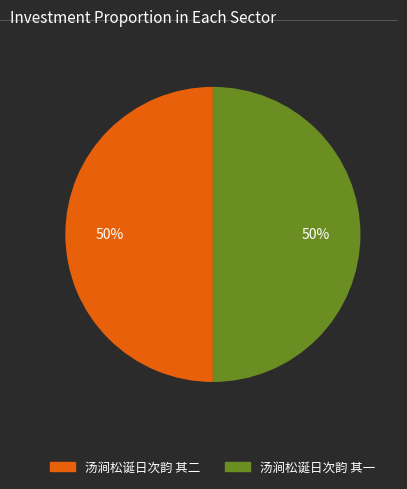

What is the ratio of the value at 汤涧松诞日次韵 其一 to the value at 汤涧松诞日次韵 其二?

1.0